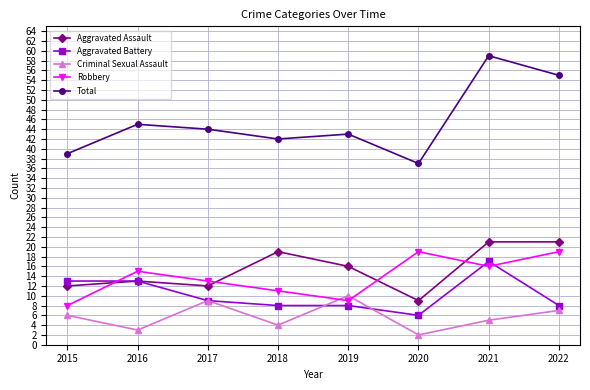

What are all the series names shown in the legend?

Aggravated Assault, Aggravated Battery, Criminal Sexual Assault, Robbery, Total